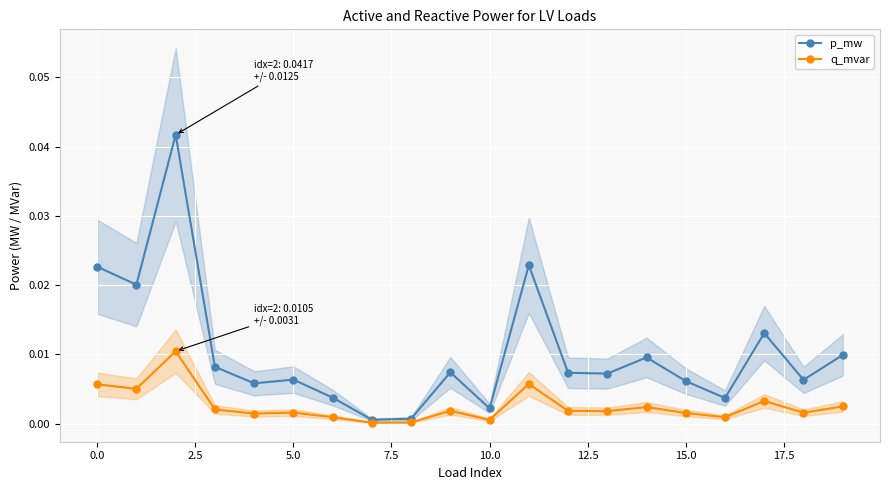

Is it true that q_mvar equals 0.0 at 16?

False